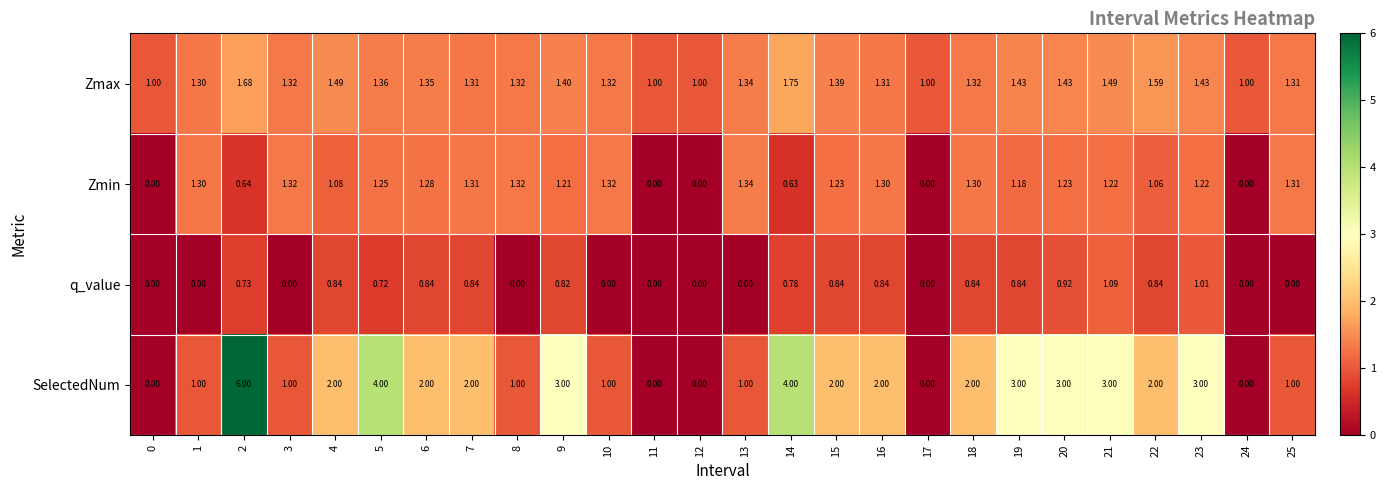

What is the difference between the highest and lowest values at 14?

3.4